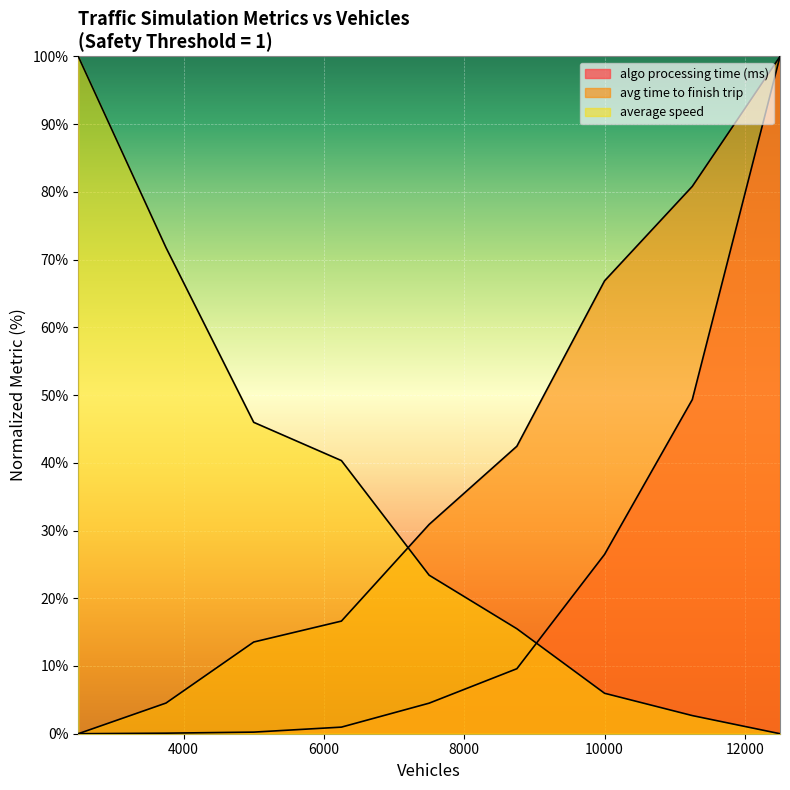

Rank the series by their maximum value, from lowest to highest.

algo processing time (ms), avg time to finish trip, average speed